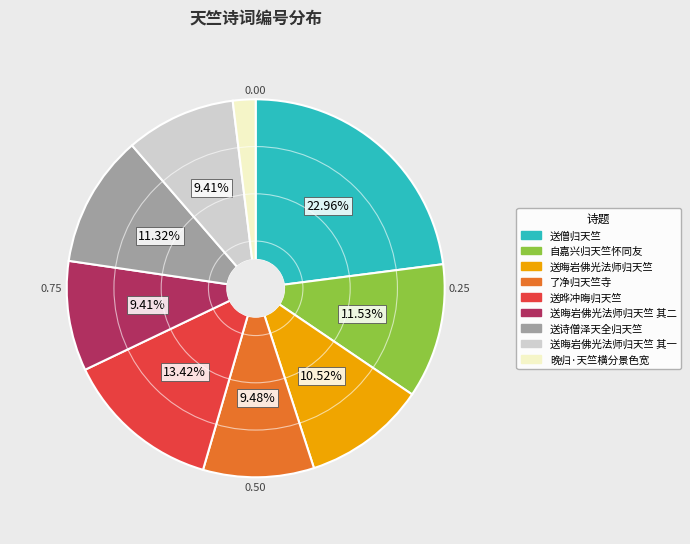

Does any single category account for the majority?

No